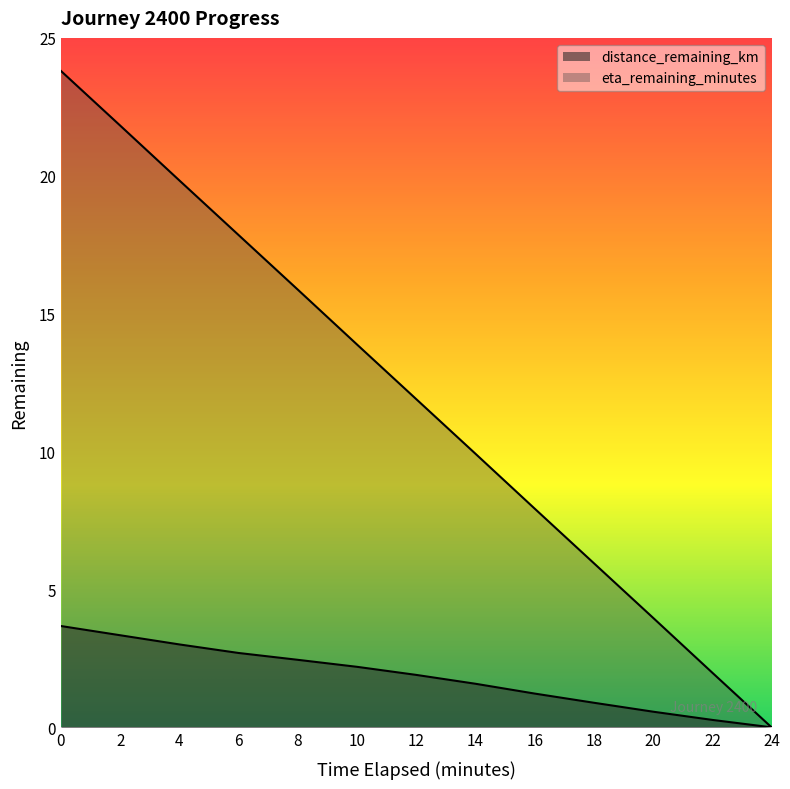

Which label corresponds to the smallest value in the chart?

24.0